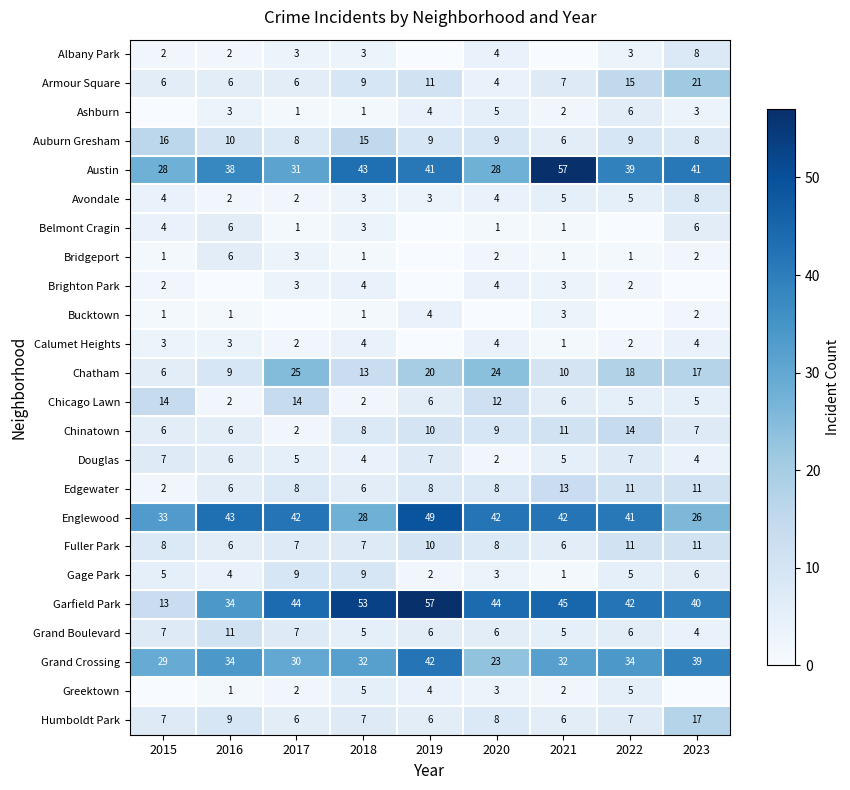

How many data points does each series have?

9